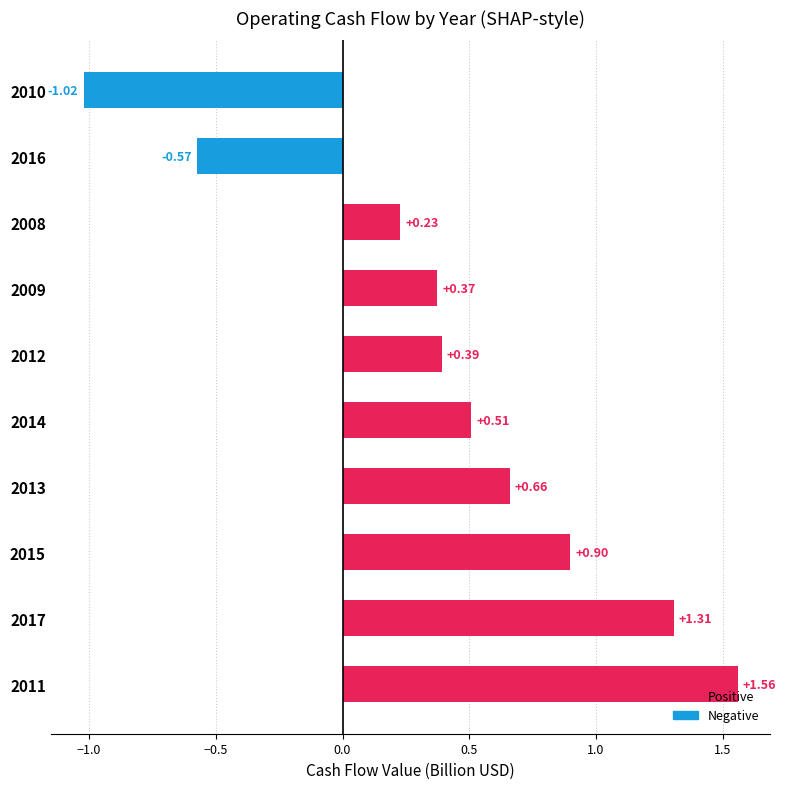

Does the chart contain stacked bars?

No